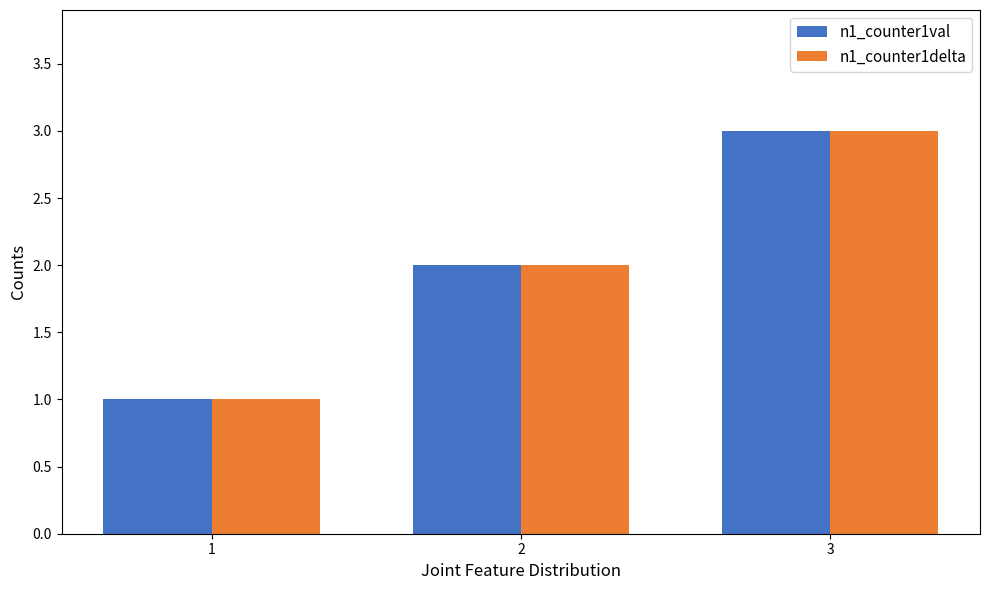

Is it true that n1_counter1val equals 2 at 2?

True